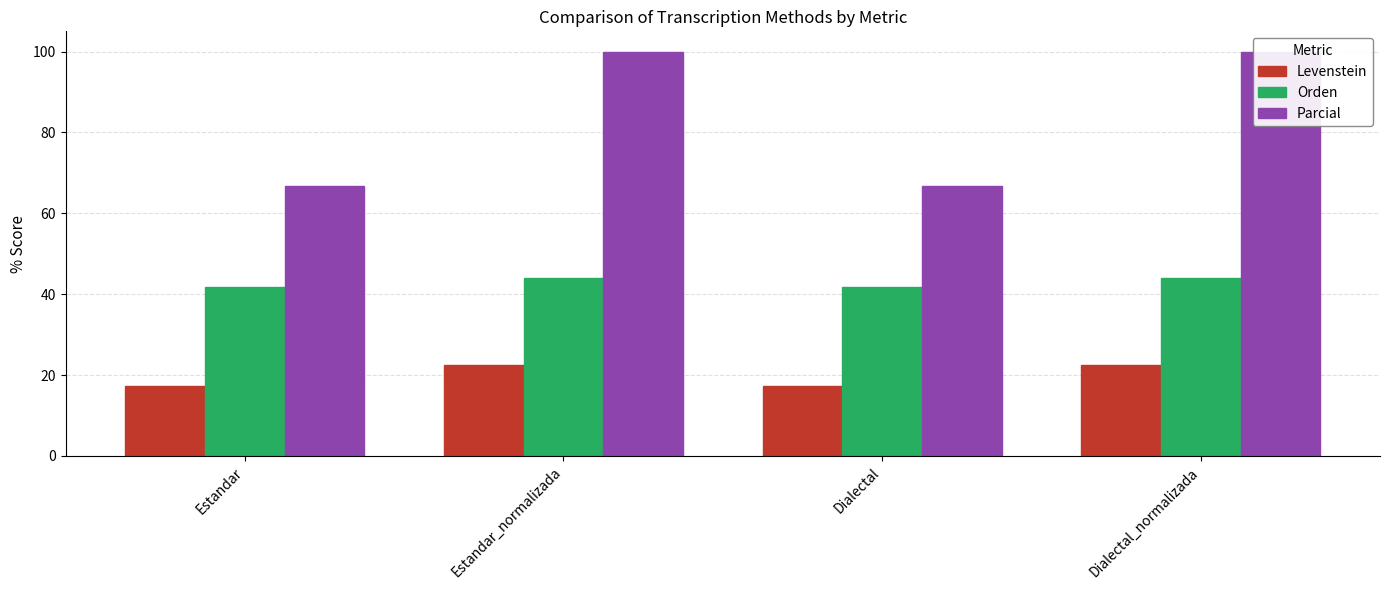

Are the bars grouped side by side (vs. stacked)?

Yes